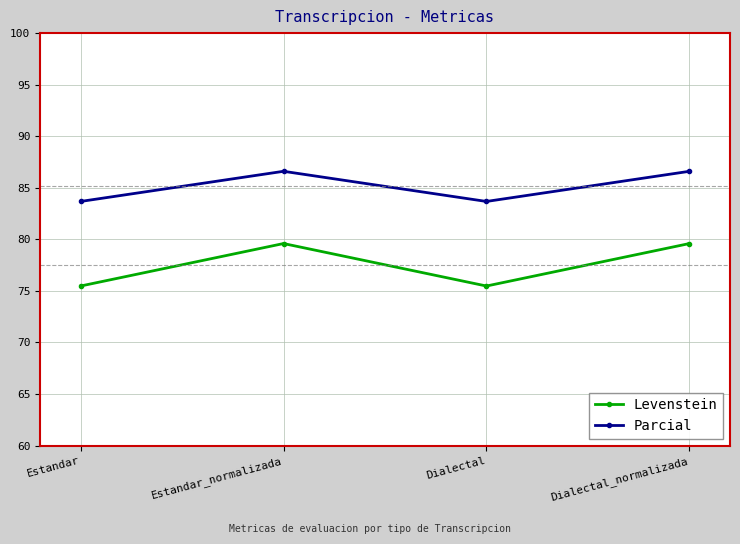

Is the value of Parcial at Estandar greater than the value of Levenstein at Estandar?

Yes